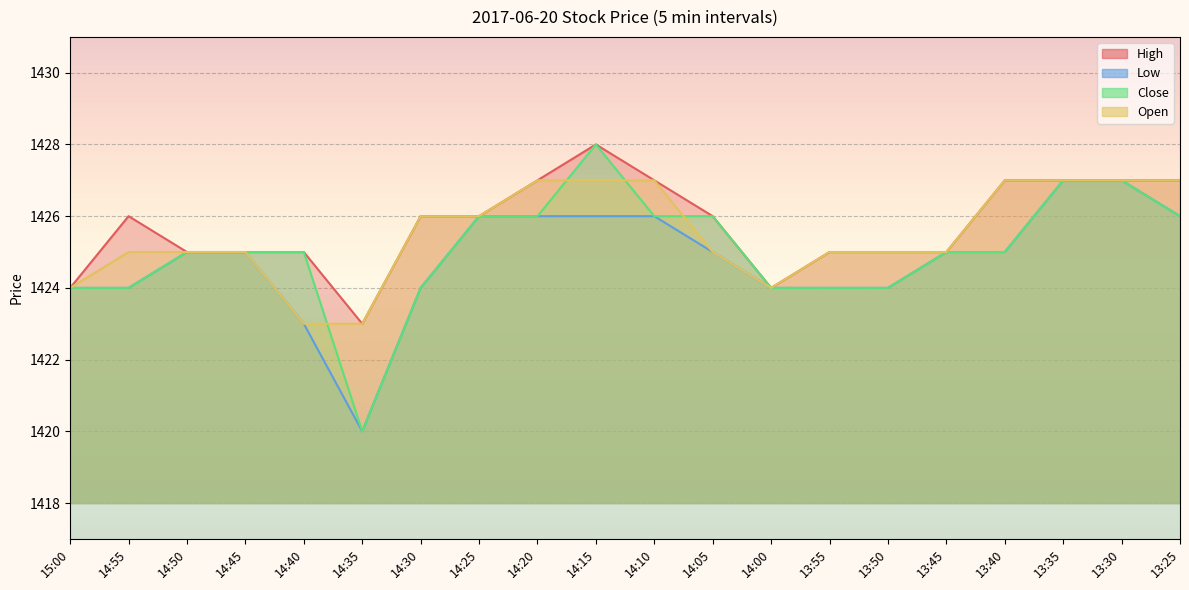

Is it true that Open equals 2563 at 13:45?

False